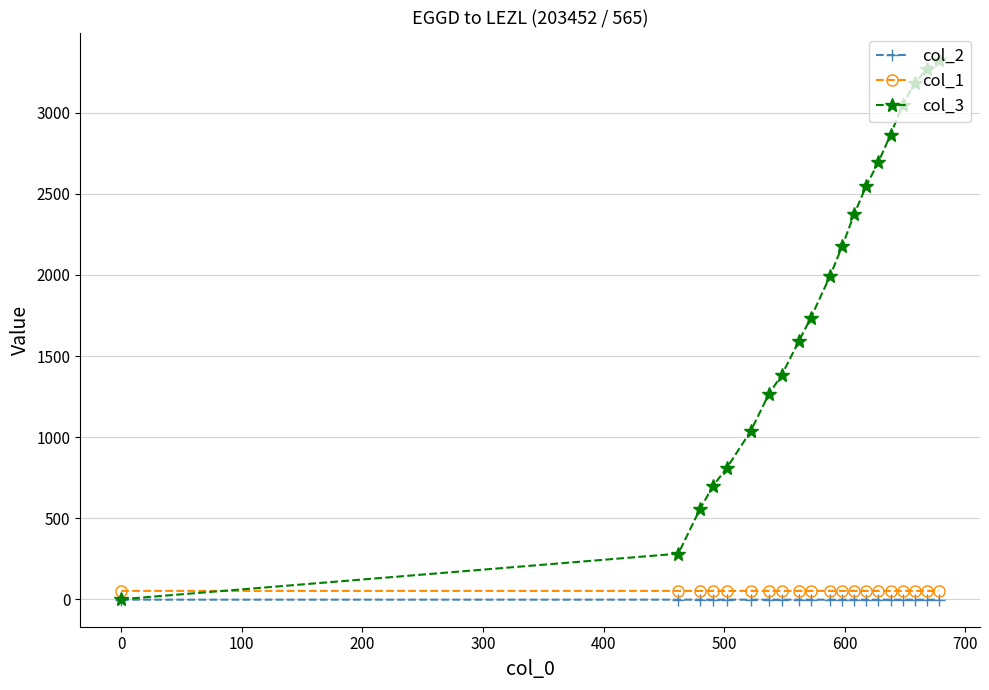

Which series has the widest spread of values?

col_3